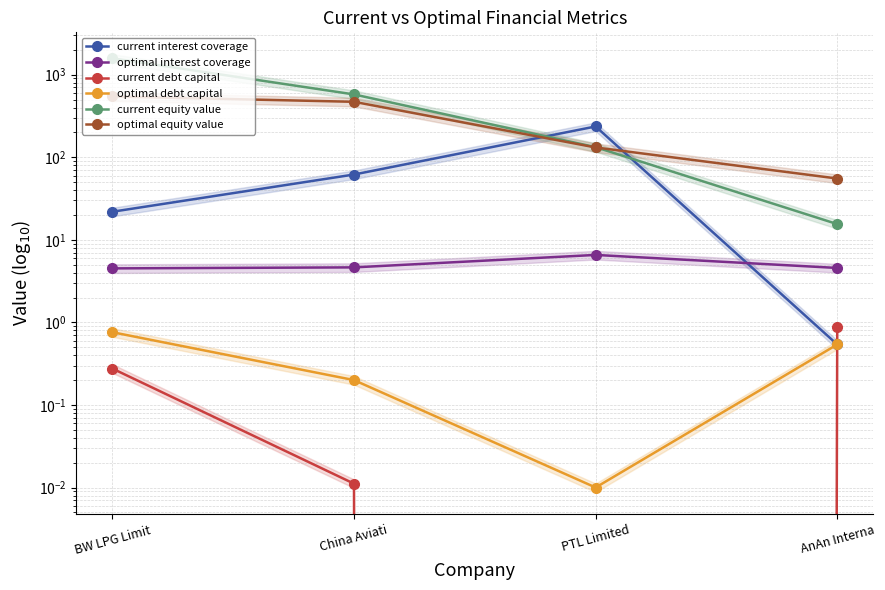

What is the spread (max minus min) of values at AnAn Interna?

54.7